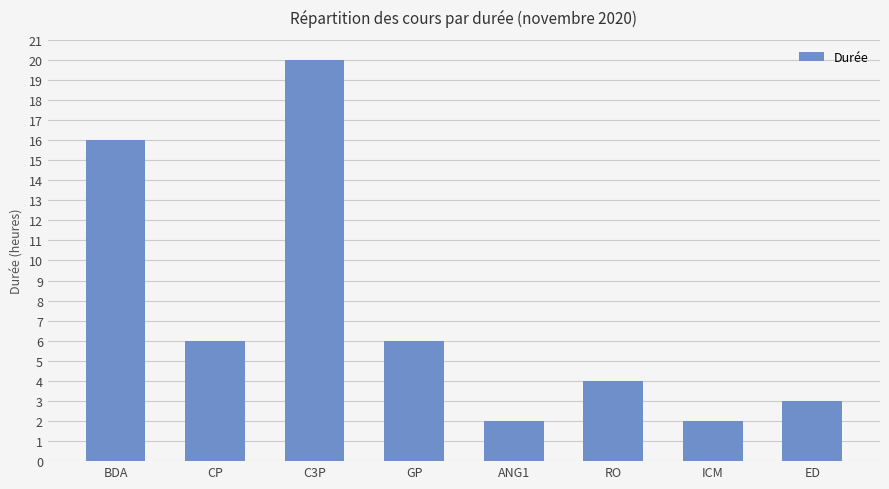

The value at C3P is 20. True or false?

True